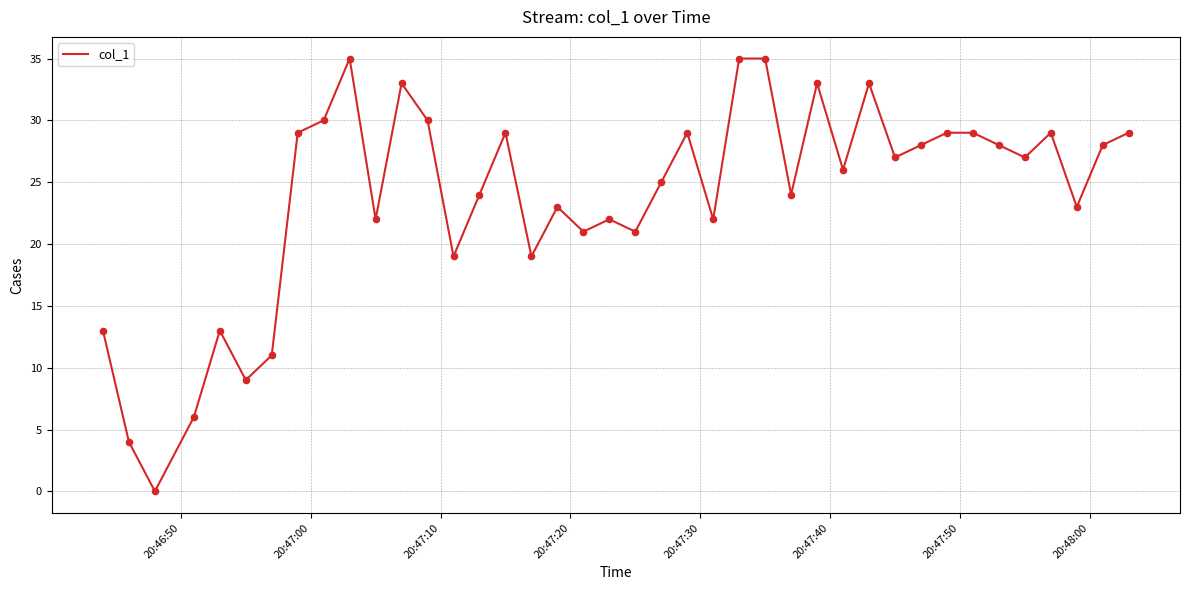

What is the difference between the maximum and minimum values?

35